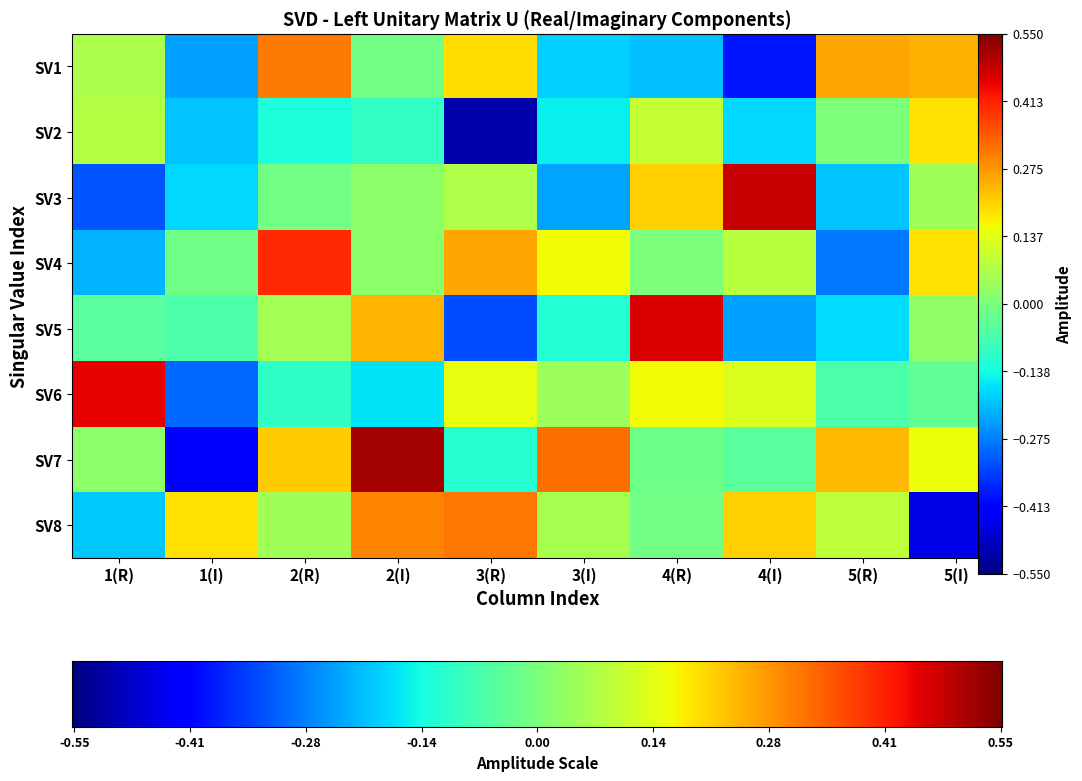

Which series has the largest range (max minus min)?

row7